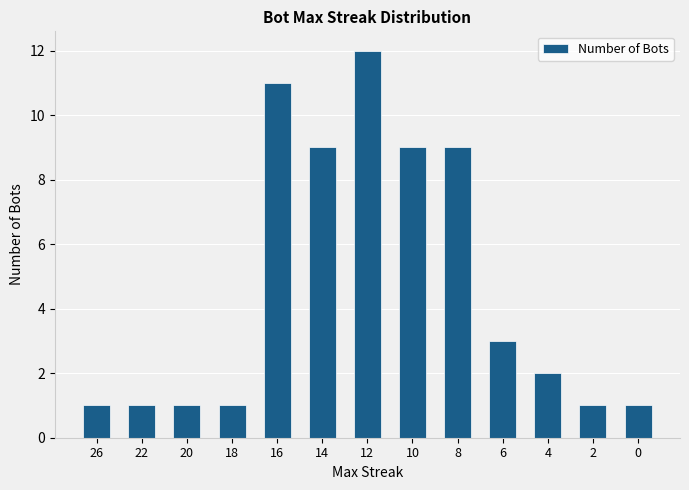

The value at 16 is 11. True or false?

True